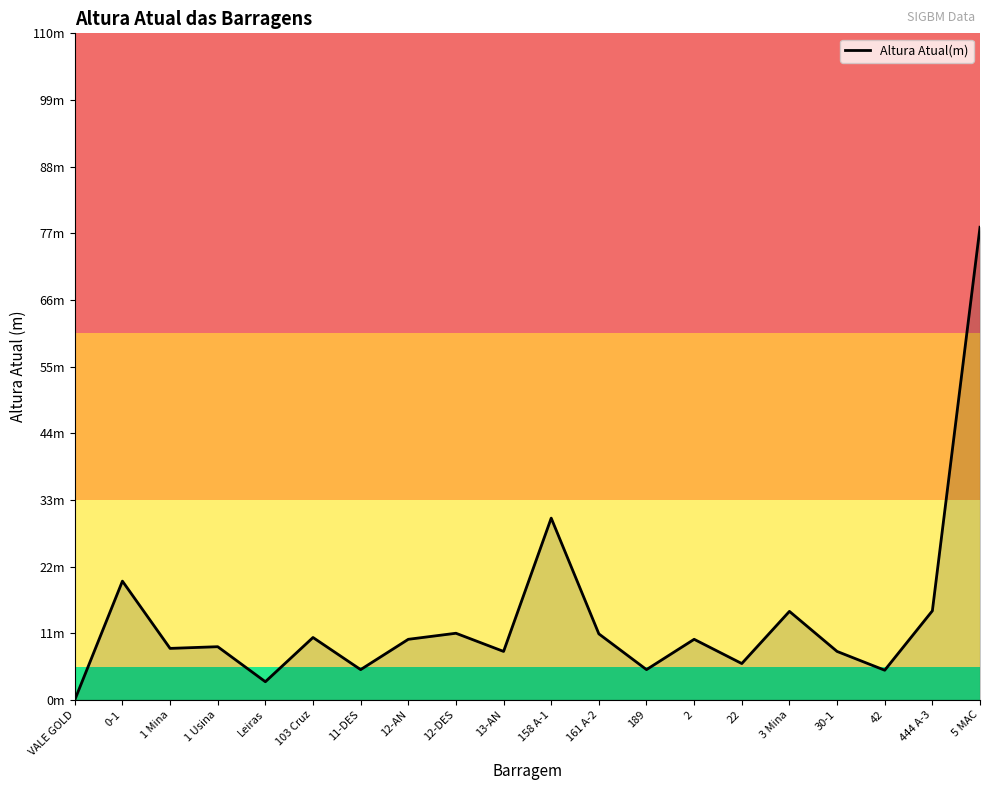

Which category has the lowest value across all series?

VALE GOLD